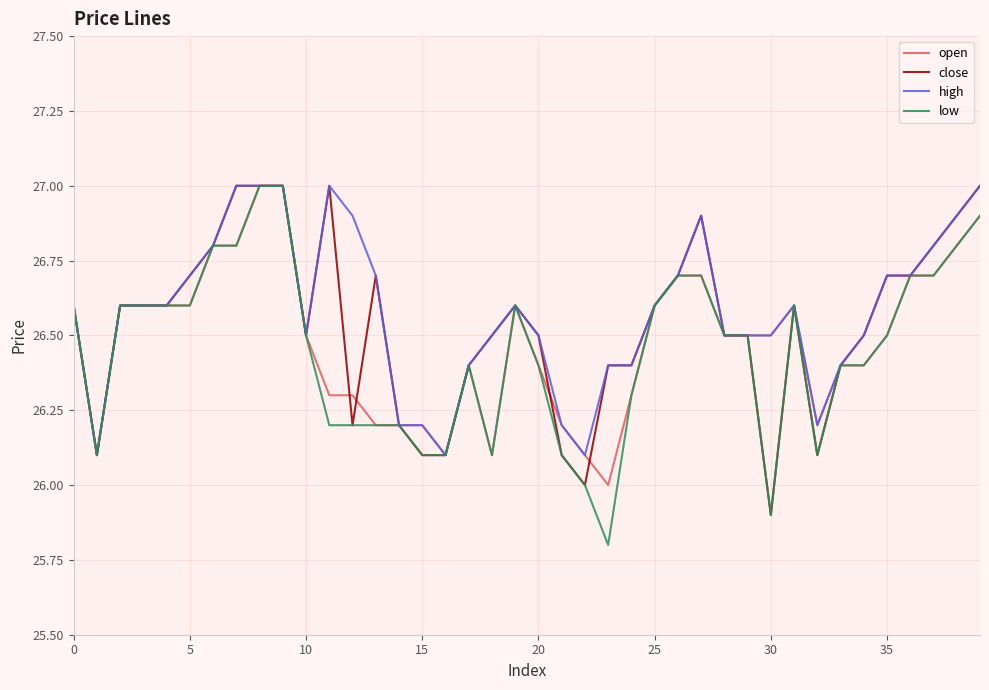

What is the minimum value shown in the chart?

25.8